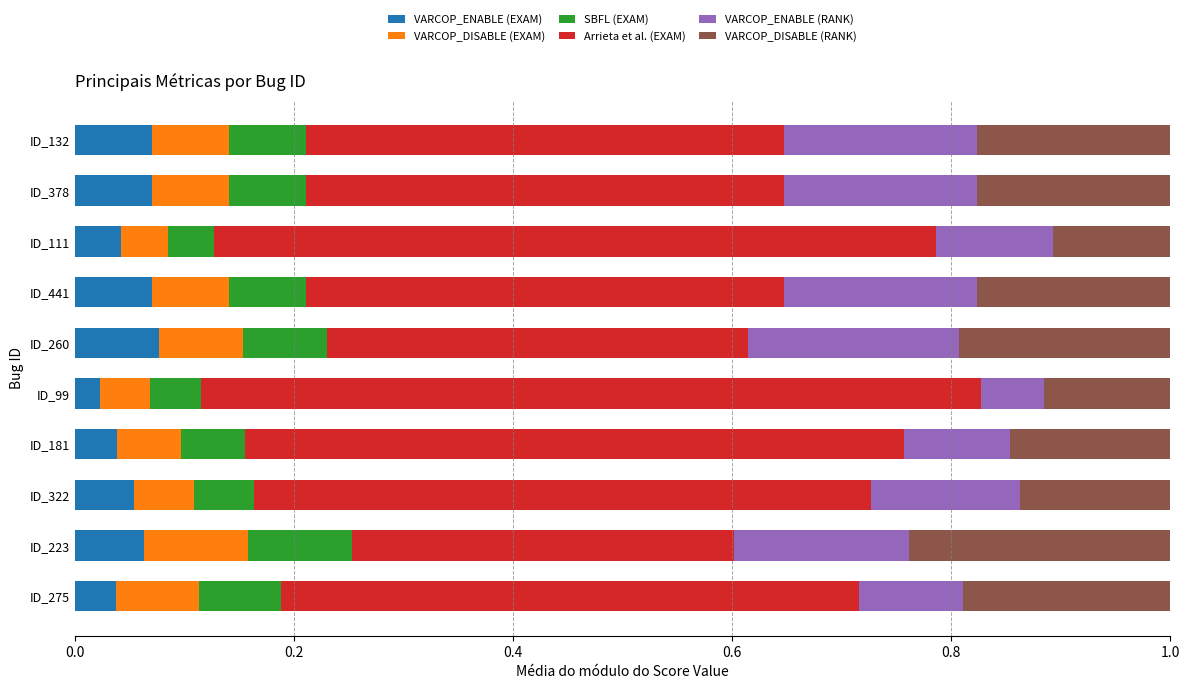

What are all the series names shown in the legend?

VARCOP_ENABLE (EXAM), VARCOP_DISABLE (EXAM), SBFL (EXAM), Arrieta et al. (EXAM), VARCOP_ENABLE (RANK), VARCOP_DISABLE (RANK)